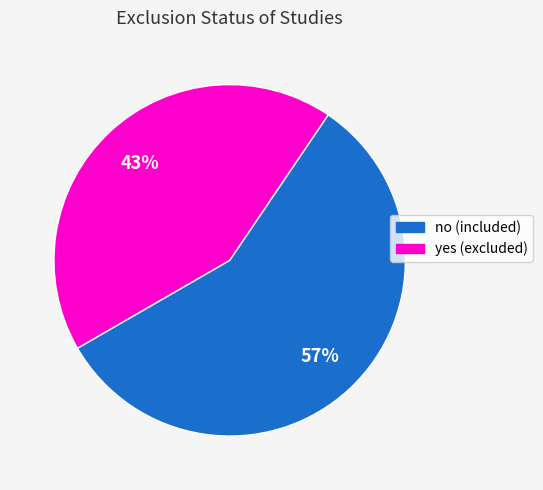

Rank the categories by value from highest to lowest.

no, yes